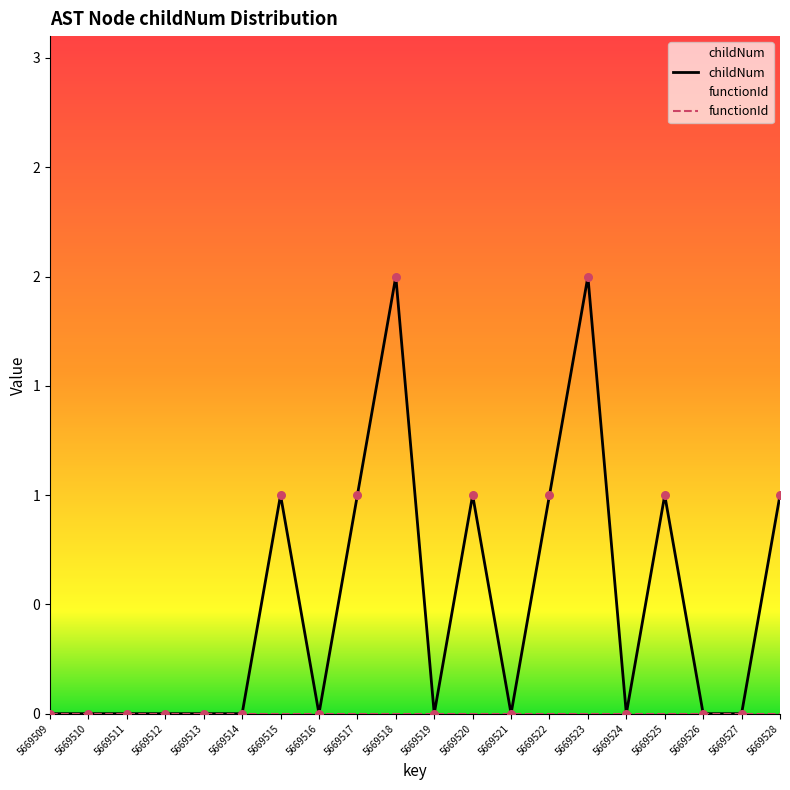

What is the total value across all series at 5669515?

1